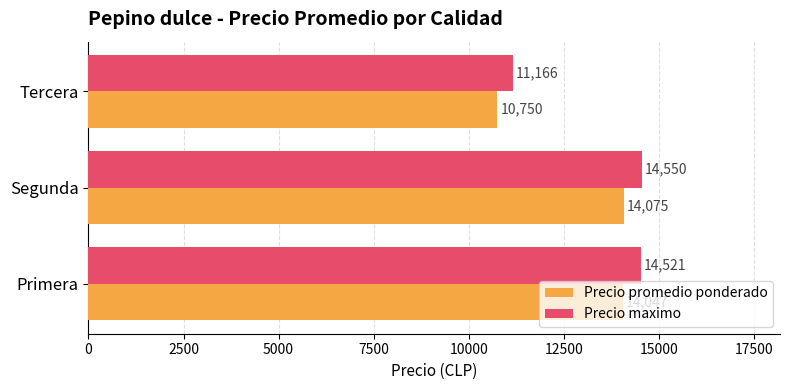

What is the average value of the Precio maximo series?

13412